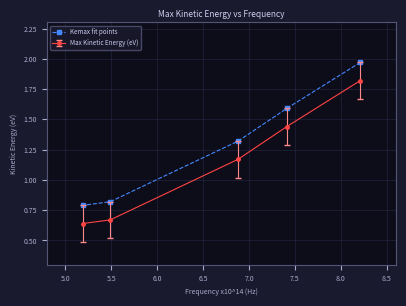

At how many categories does at least one series exceed 1?

3